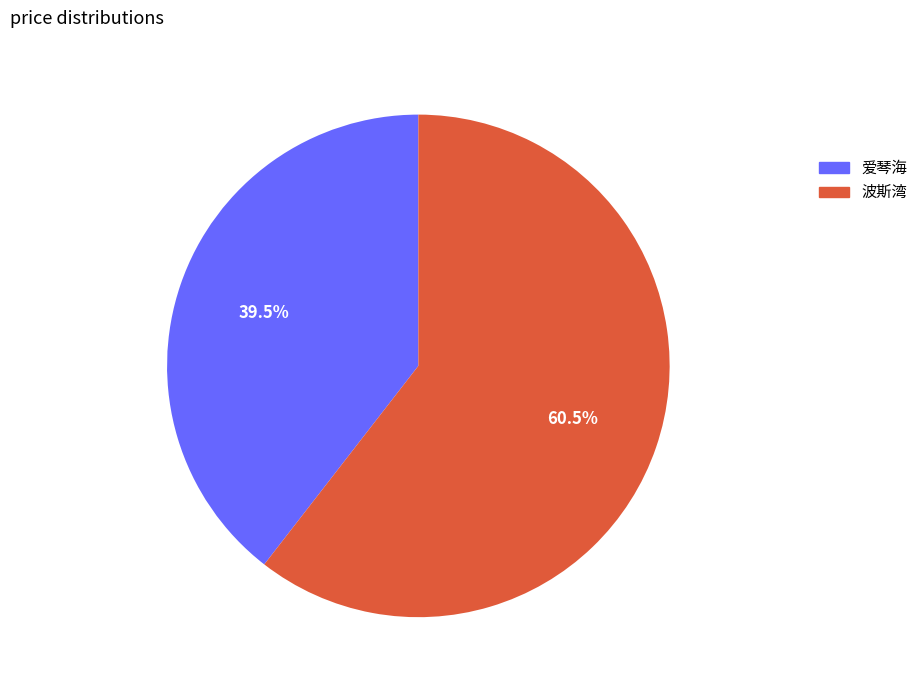

What is the ratio of the value at 爱琴海 to the value at 波斯湾?

0.7